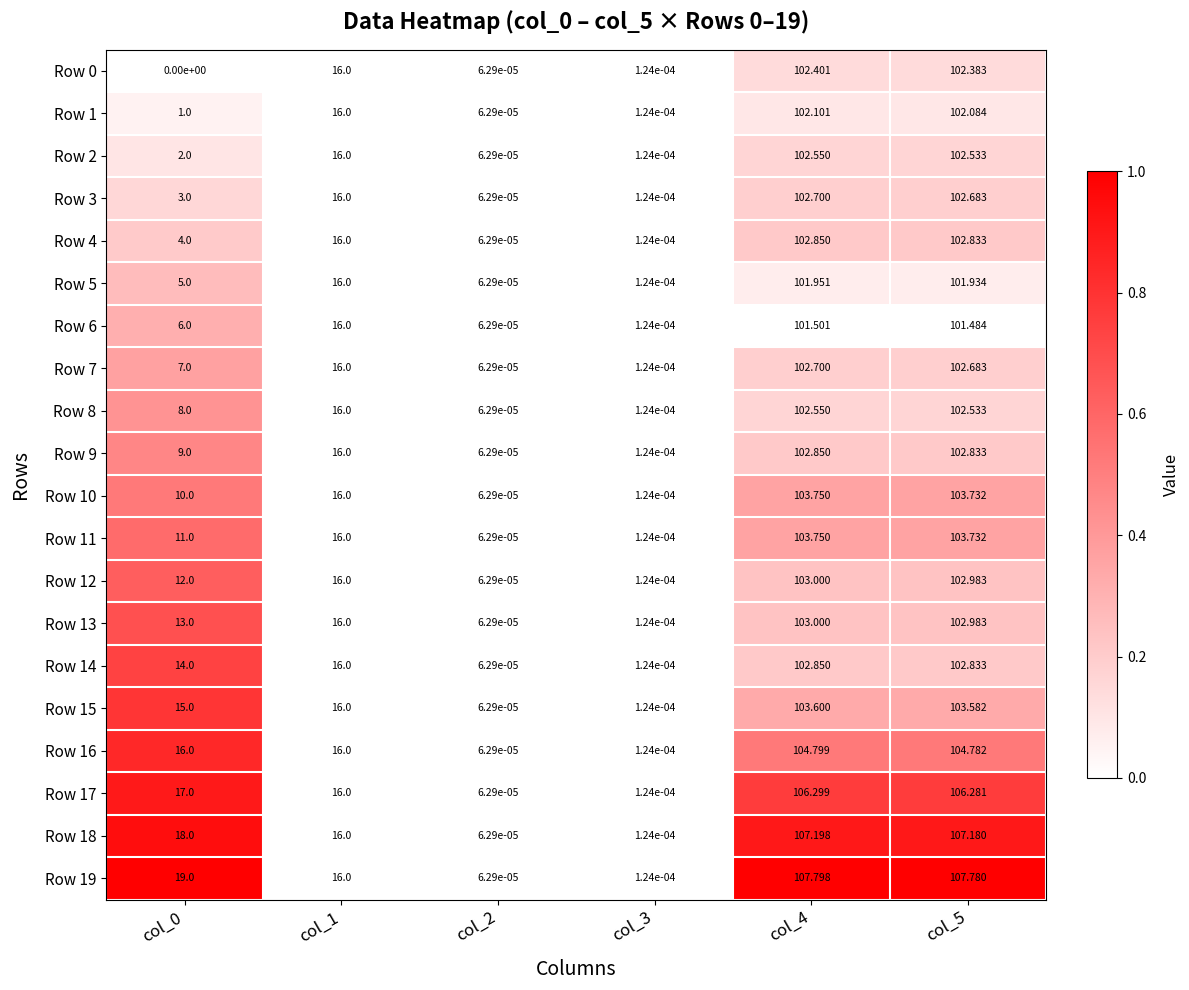

How many data points does each series have?

6